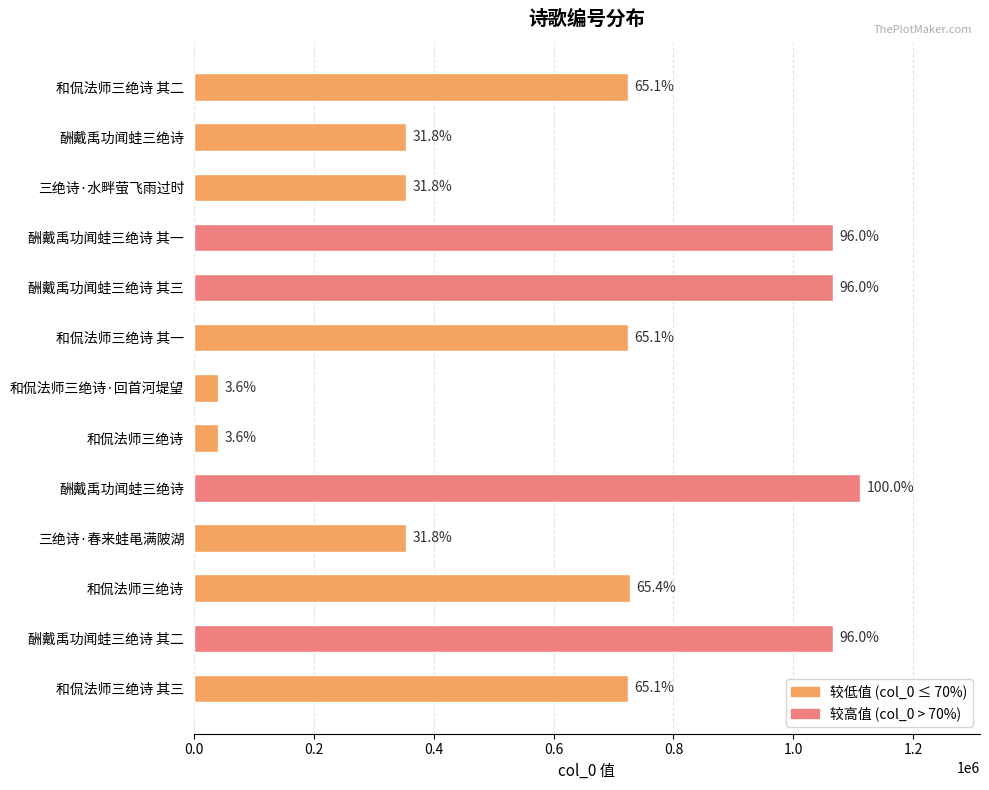

Does the chart contain any negative values?

No